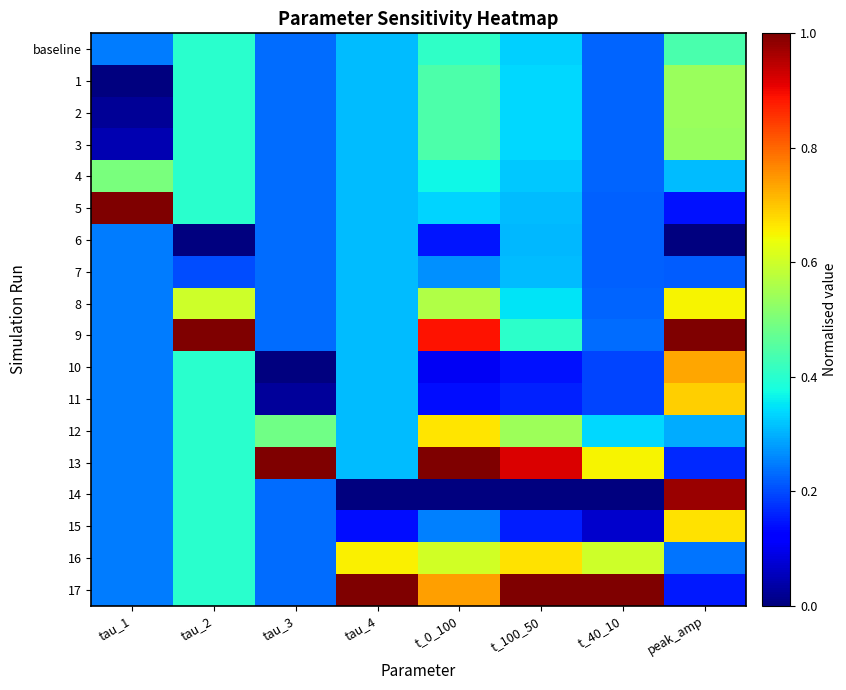

Which has a higher value, tau_4 or tau_1?

tau_4